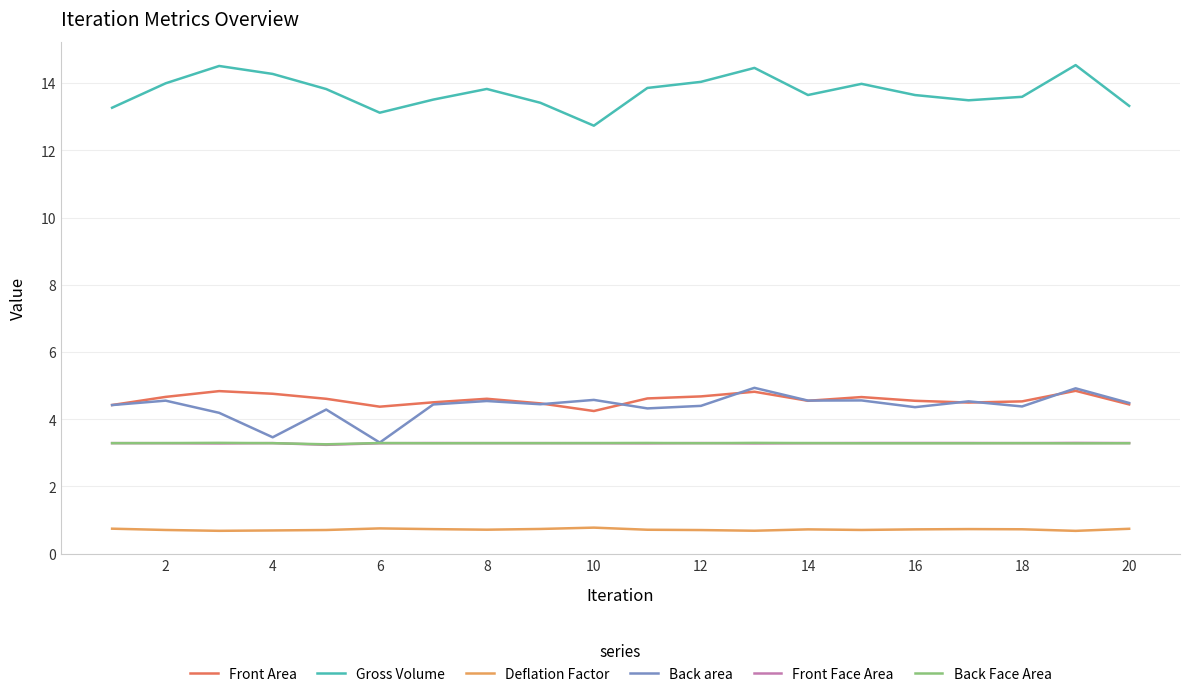

True or false: Front Face Area and Front Area cross at least once.

False